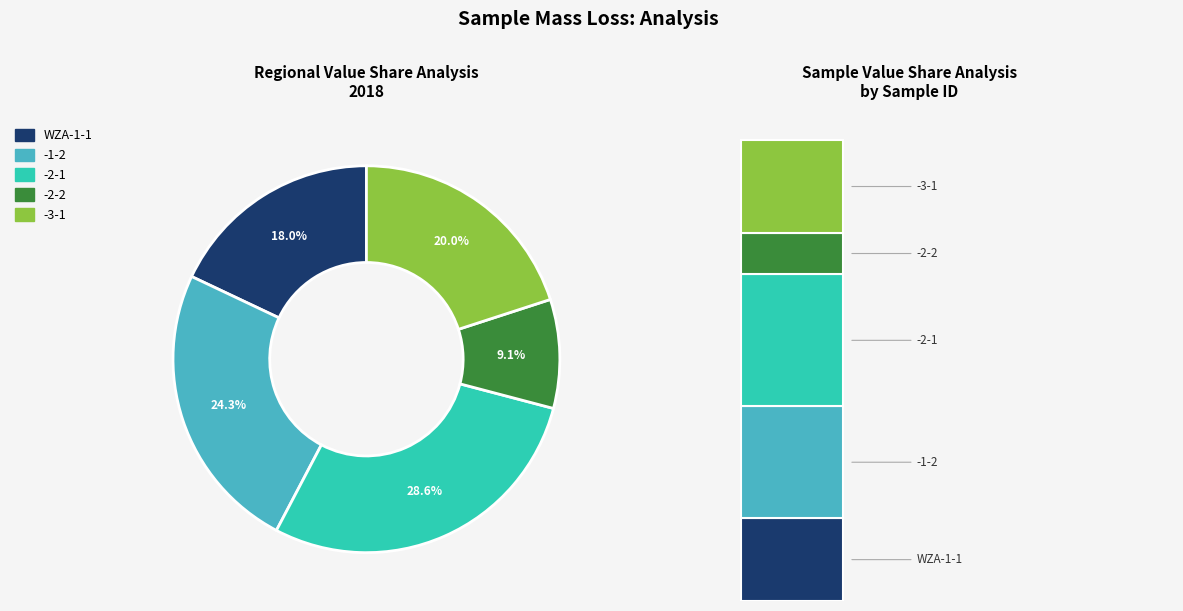

Rank the categories by value from highest to lowest.

-2-1, -1-2, -3-1, WZA-1-1, -2-2